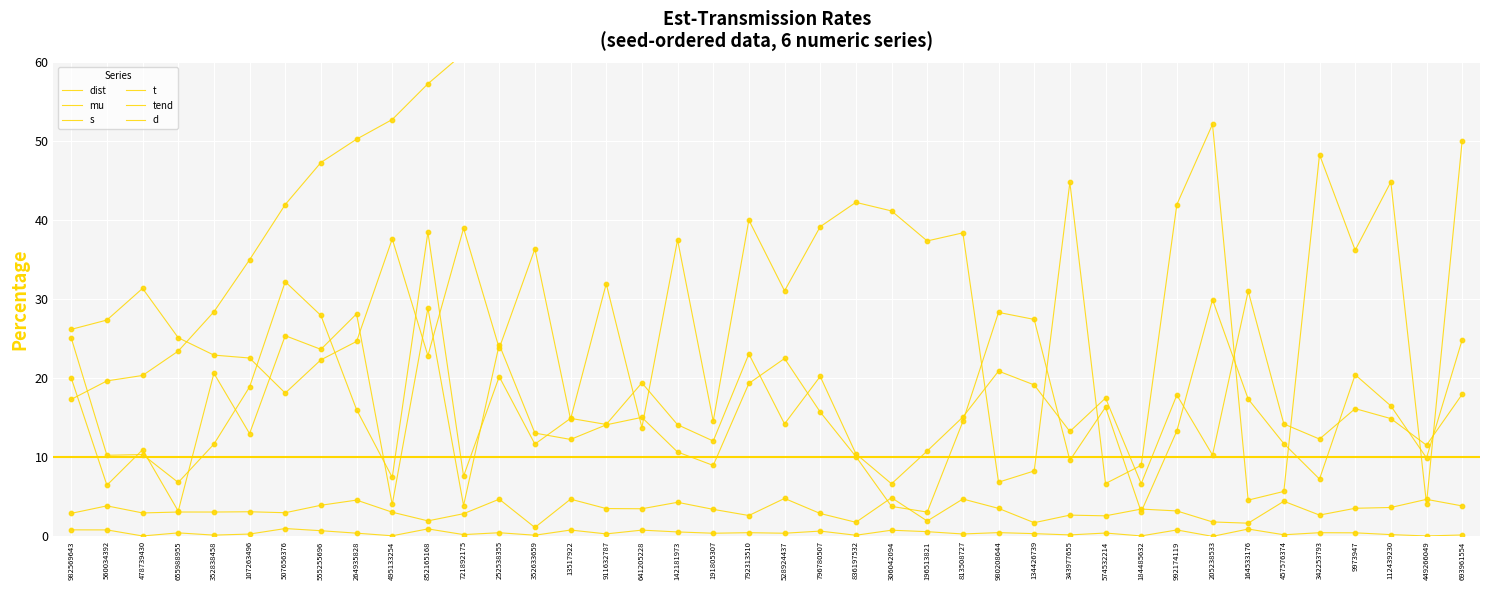

At which category is the sum across all series the highest?

693961554